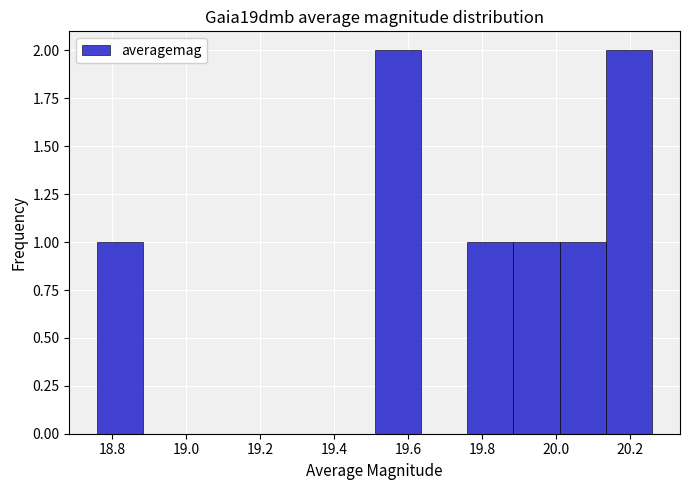

How tall is the bar that spans 20.135 to 20.260 on the x-axis? Neither the bar edges nor the heights are printed on the chart, so give them approximately, as read against the axes.

2